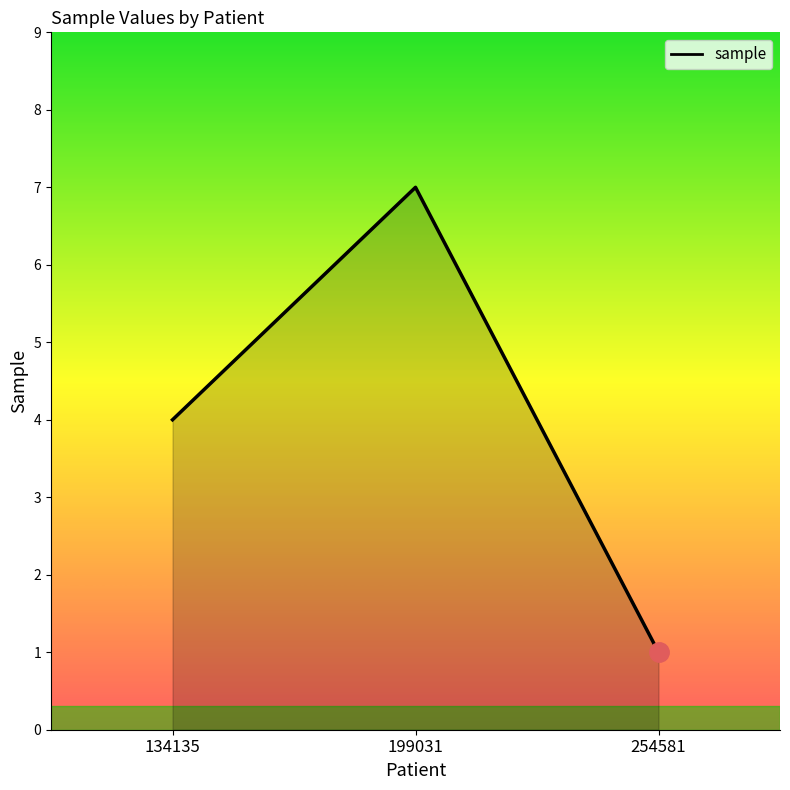

At which category does the chart reach its minimum across all series?

254581